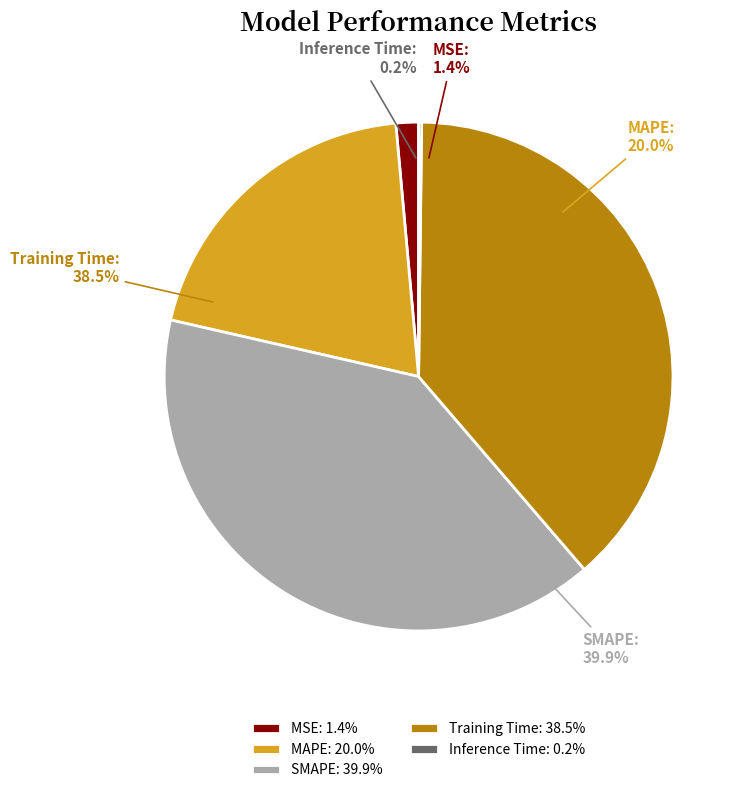

Is it true that MSE is 11% of the pie?

False